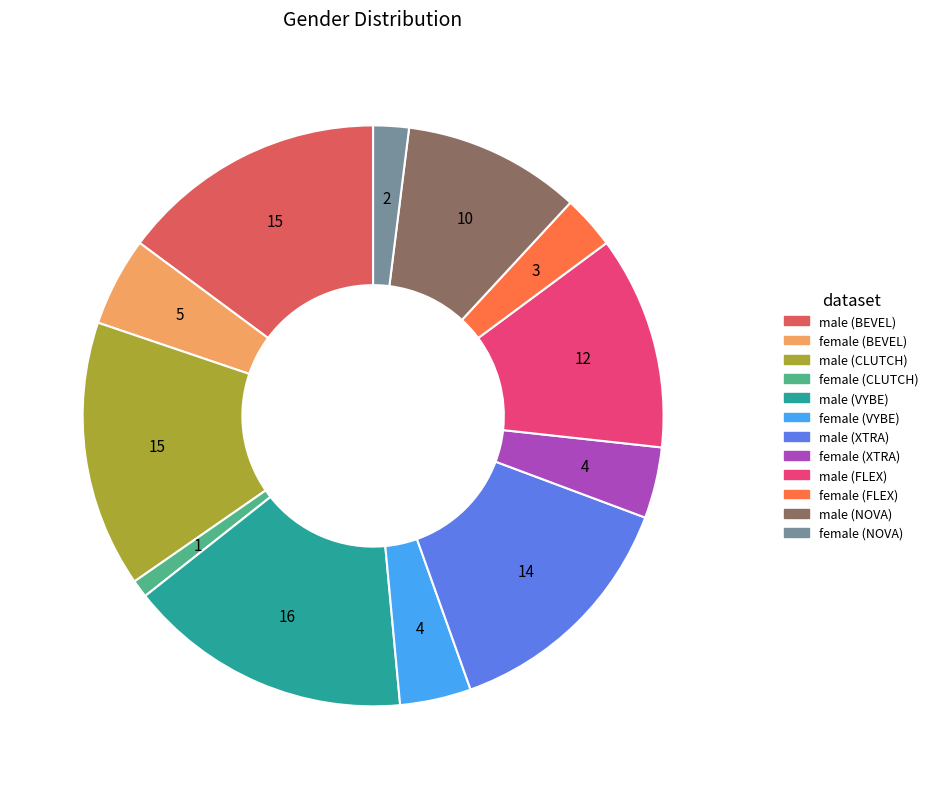

Does any single category account for the majority?

No